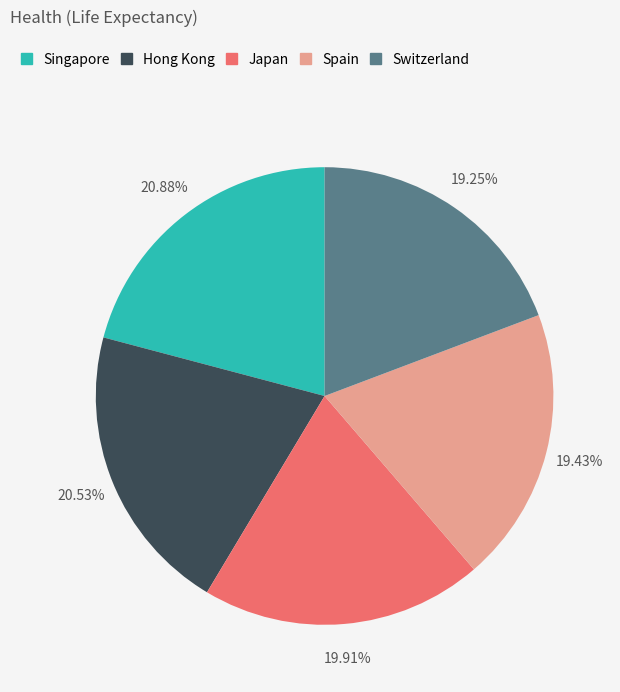

Approximately how many times larger is the value at Hong Kong compared to Singapore?

1.0